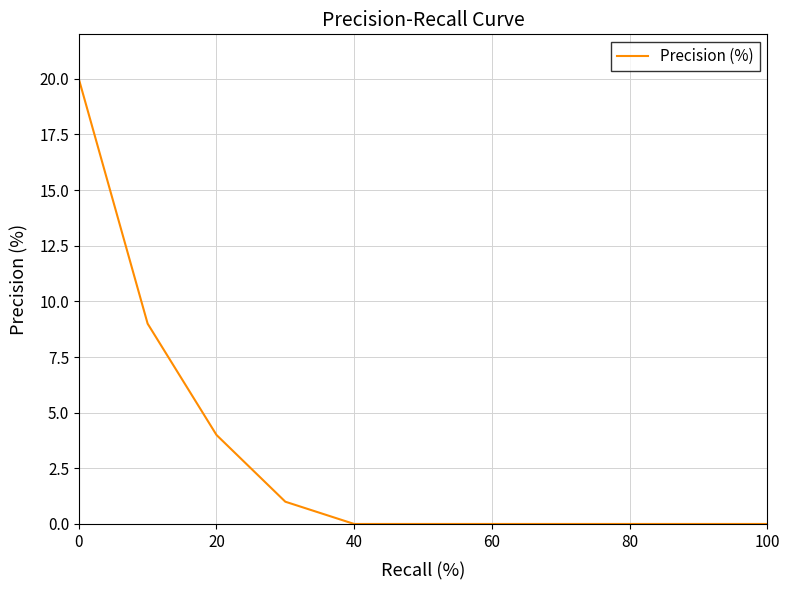

What is the greatest value displayed?

20